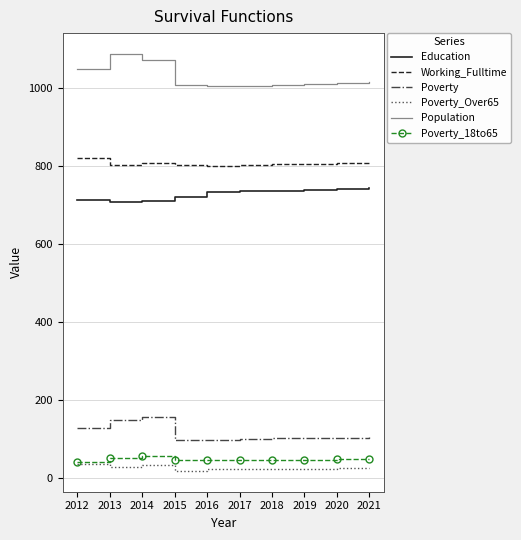

What is the approximate value of Poverty at 2013?

149